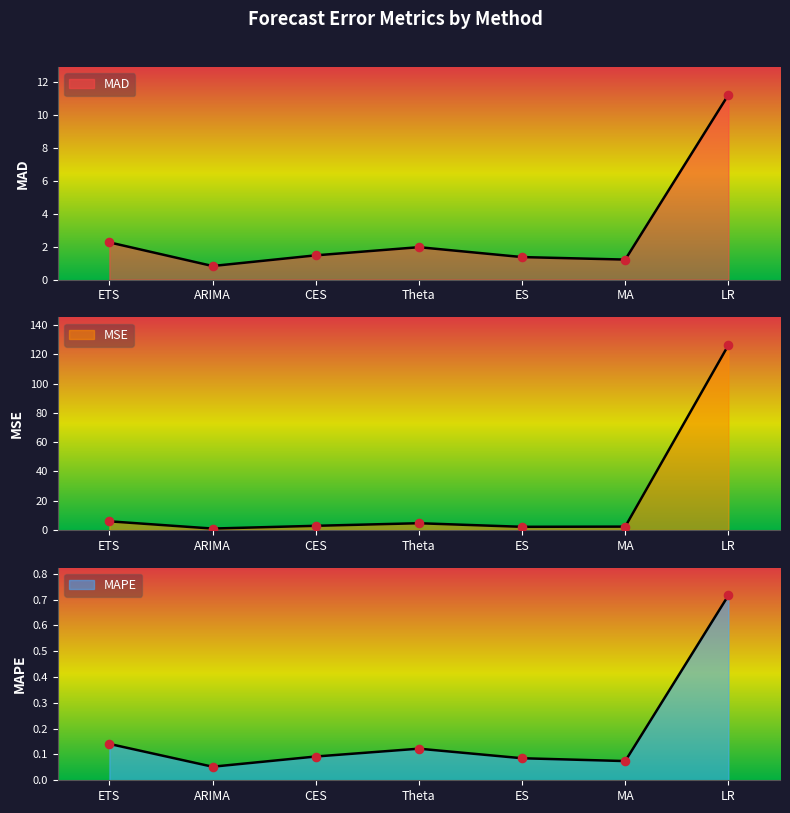

Which series has the largest Y range (max minus min)?

MSE